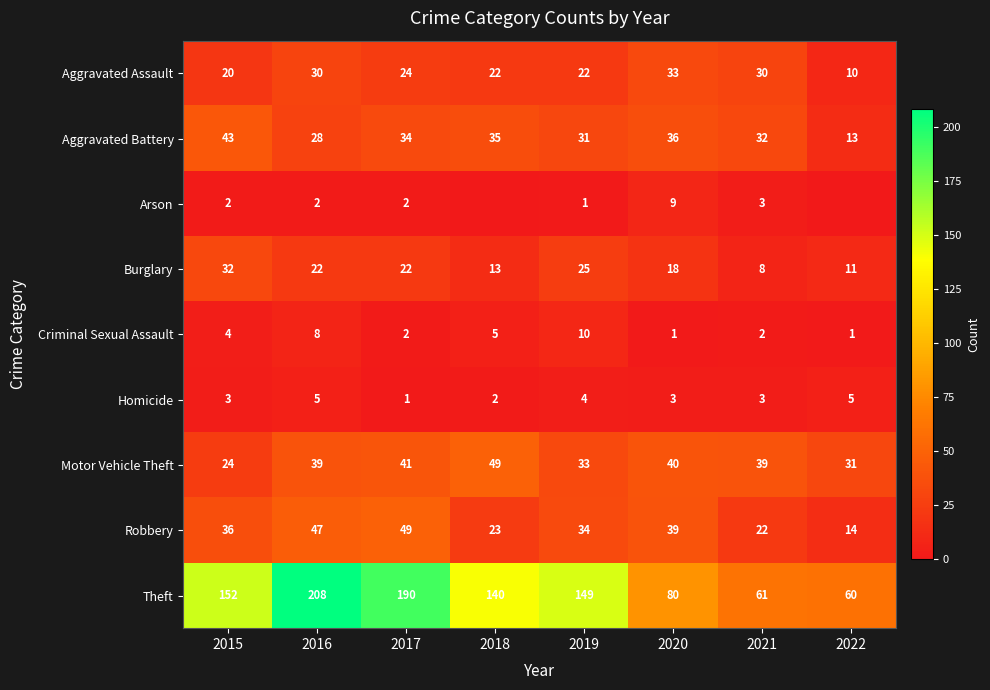

Count the number of data series in this chart.

9